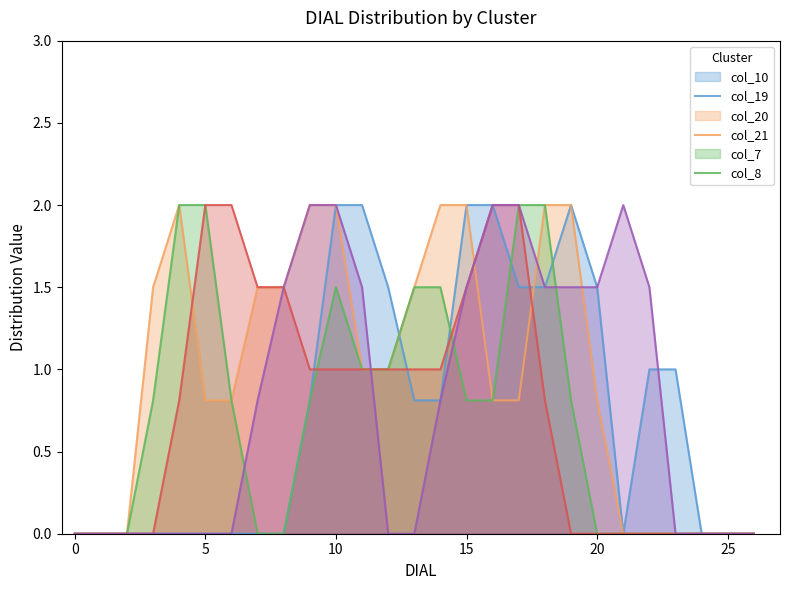

What is the difference between the maximum and second lowest values in the col_20 series?

2.0